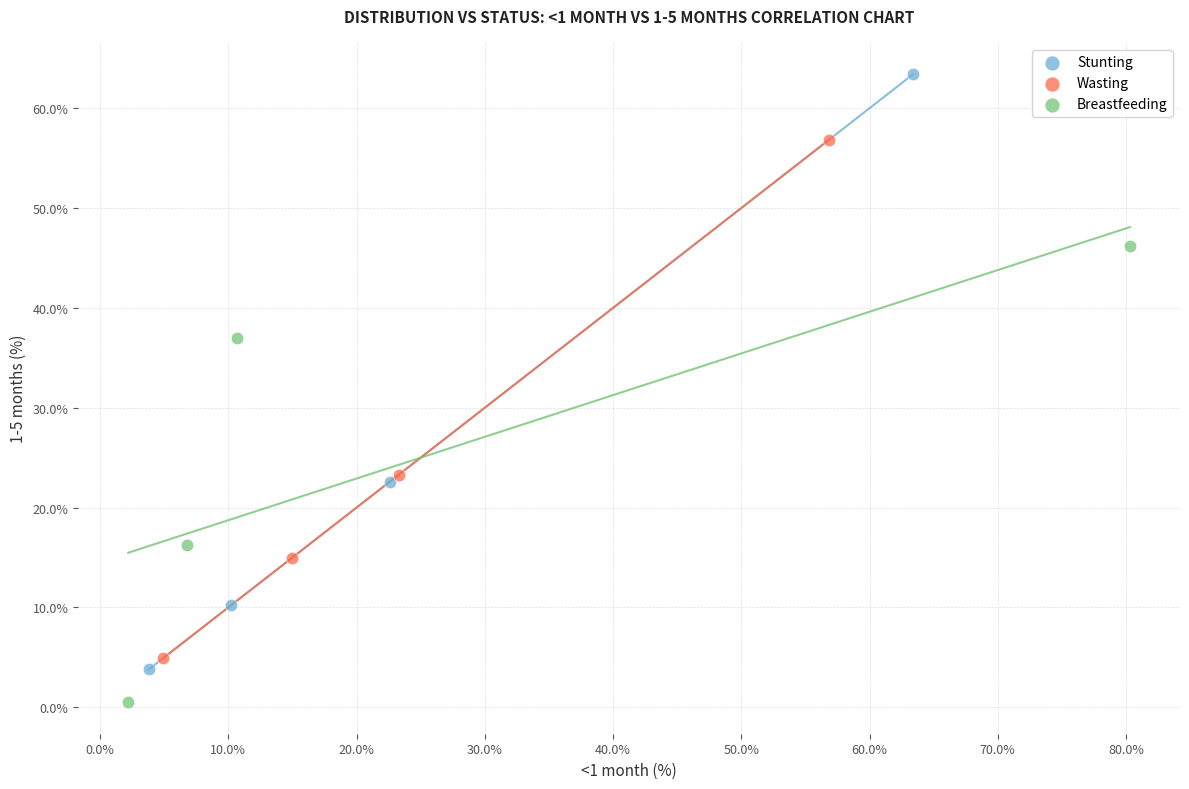

Which series reaches the maximum Y coordinate?

Stunting